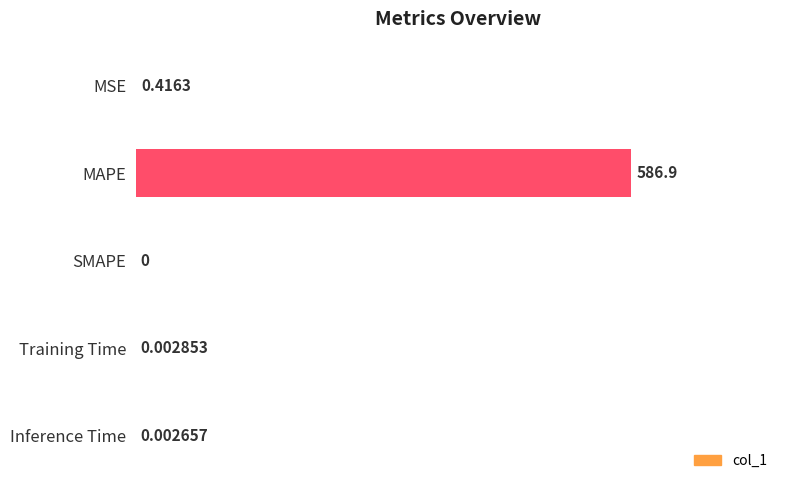

What is the sum of all values?

100.1